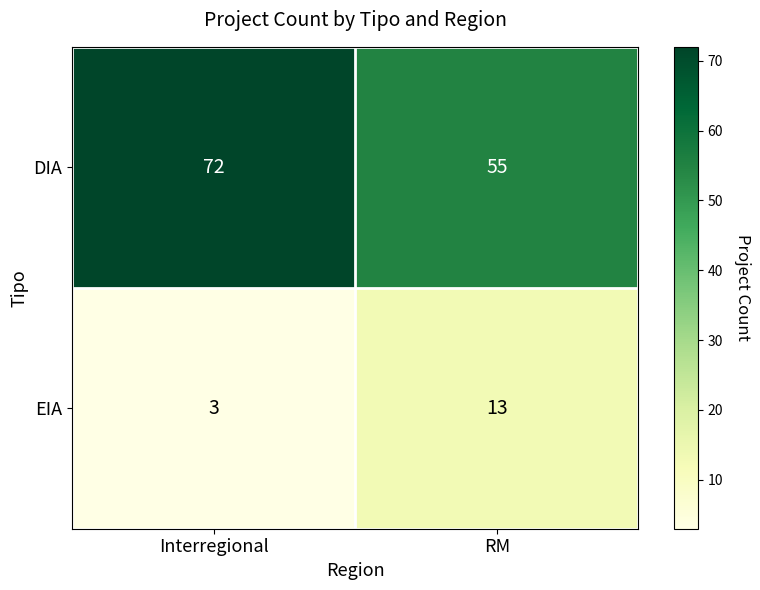

Reading right to left, what are all the values shown in this chart?

DIA: RM=55	Interregional=72
EIA: RM=13	Interregional=3